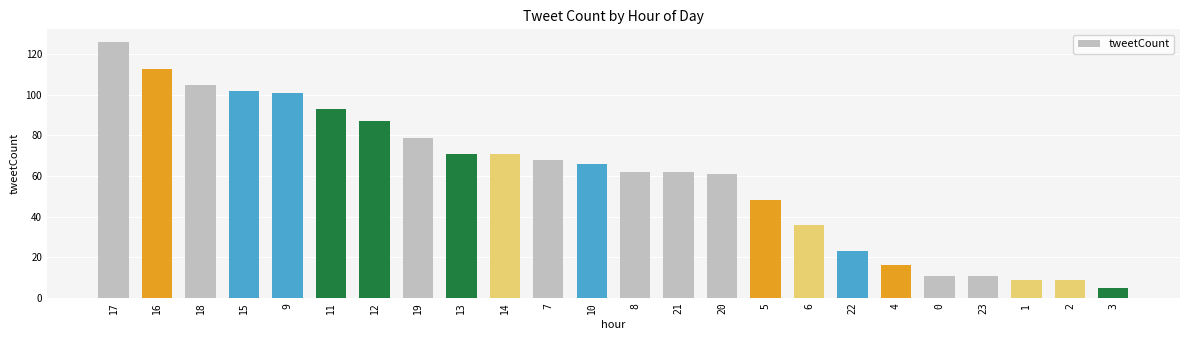

What is the difference between the second highest and second lowest values?

104